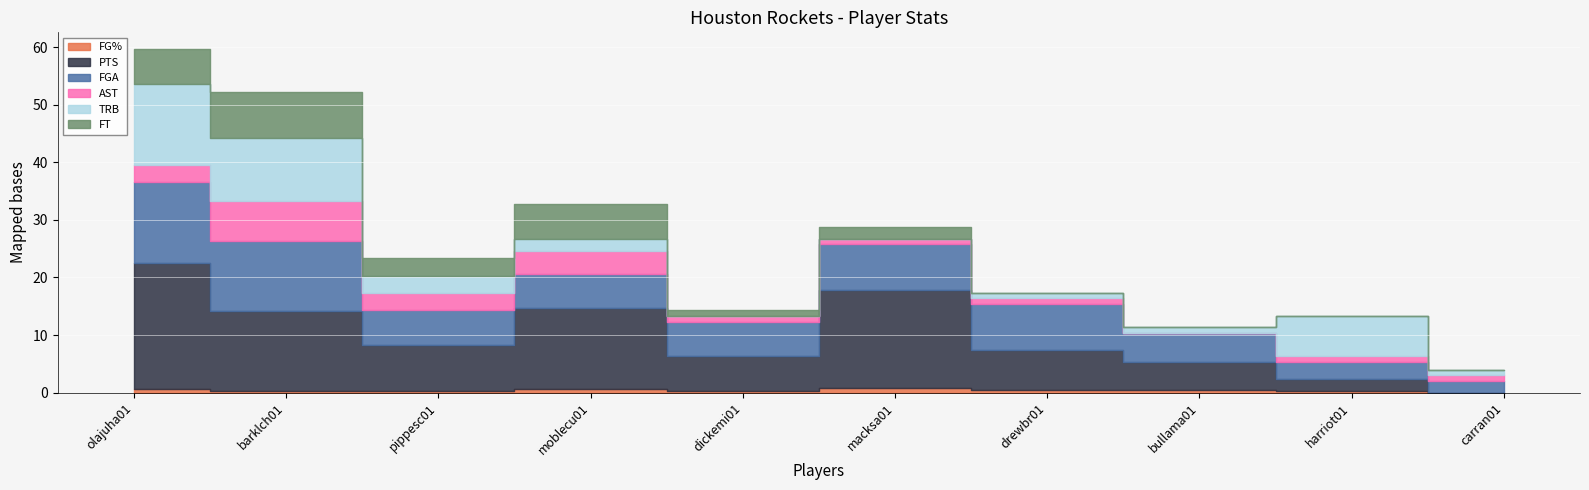

True or false: FG% and FGA cross at least once.

False